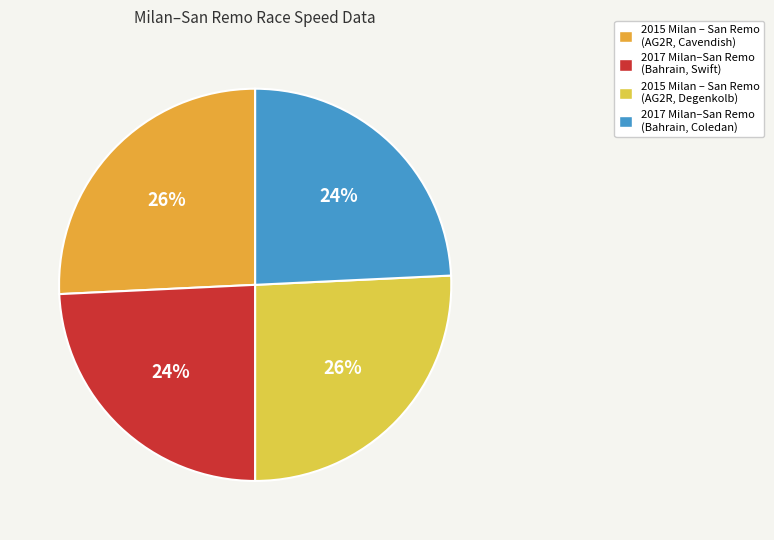

Do 2015 Milan – San Remo (AG2R, Degenkolb) and 2017 Milan–San Remo (Bahrain, Coledan) together represent more than half of the pie?

No